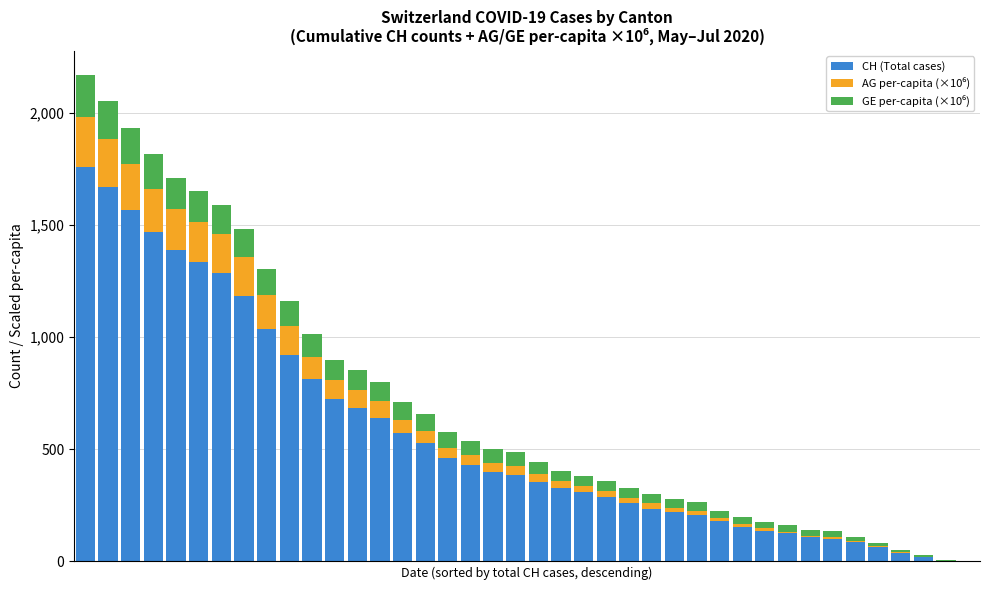

What is the maximum value for CH (Total cases)?

1757.0